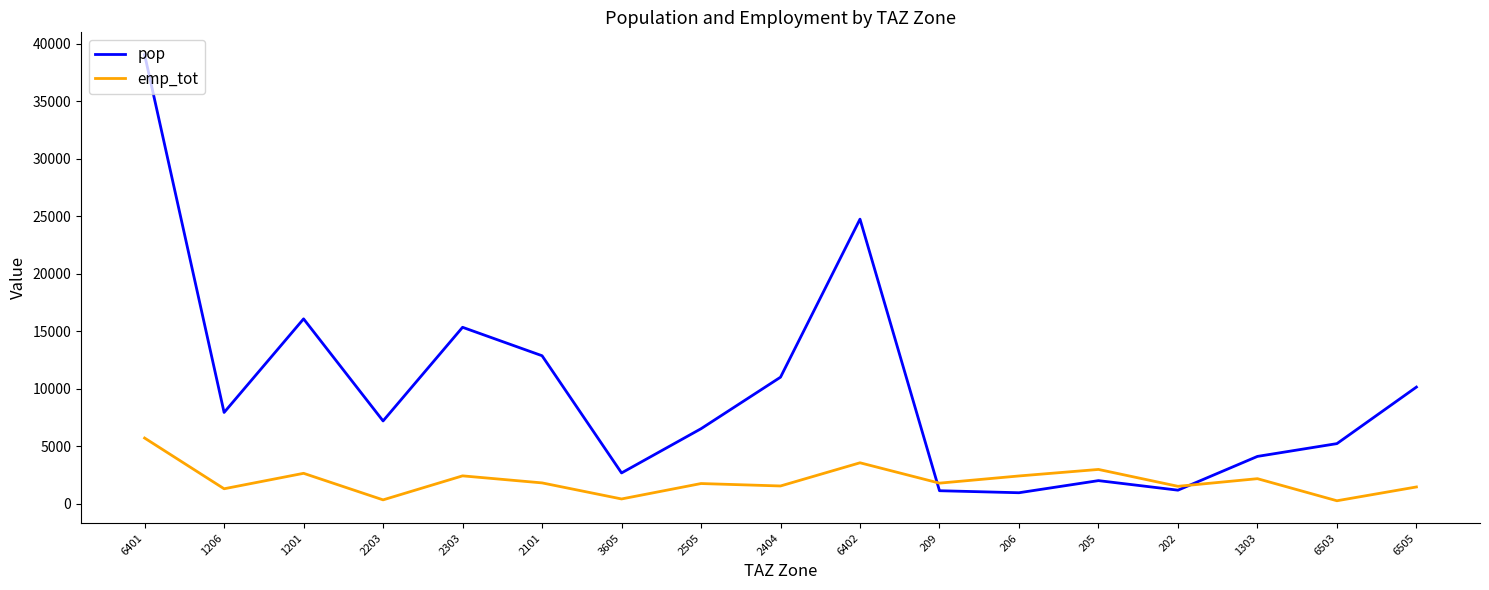

True or false: emp_tot has more than 0 points higher than both neighbors.

True